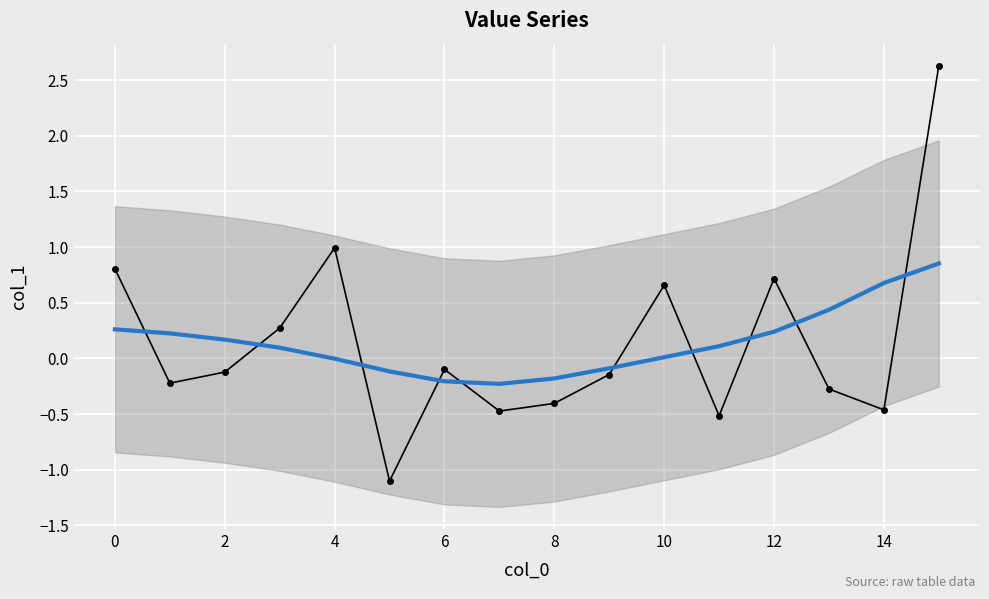

True or false: col_1 has a value of 0.1 at 4.

False